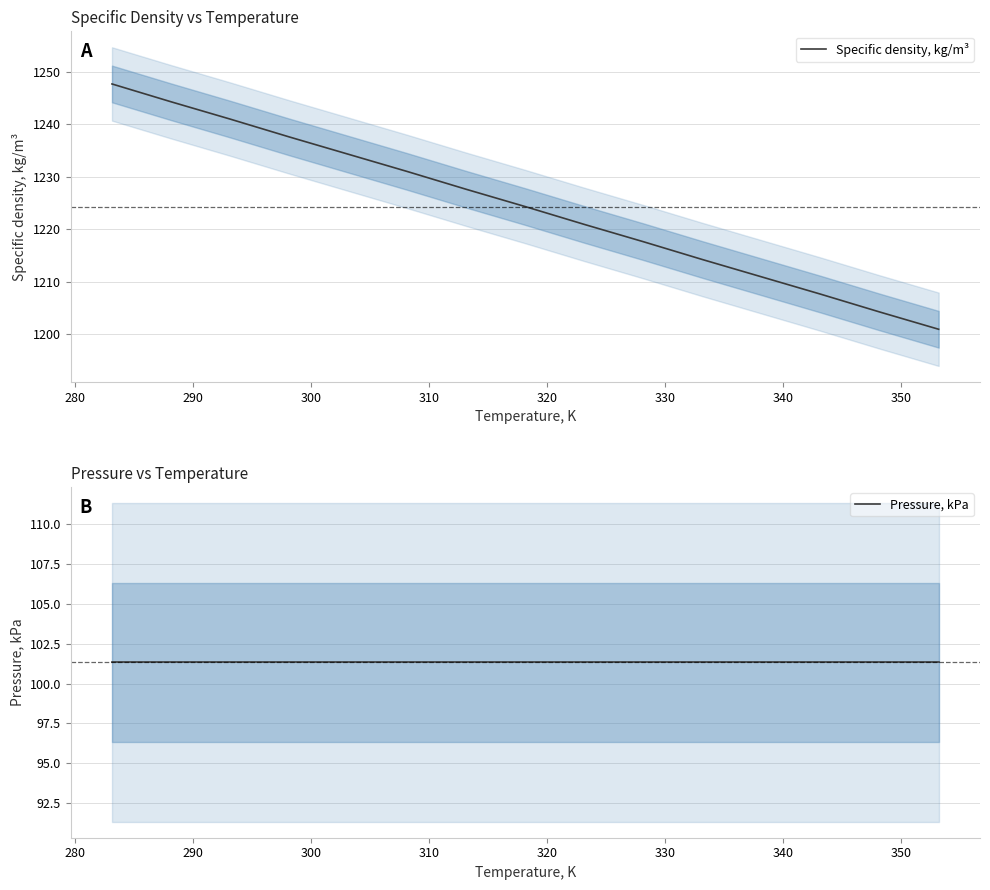

Which series has the largest range (max minus min)?

Specific density, kg/m³